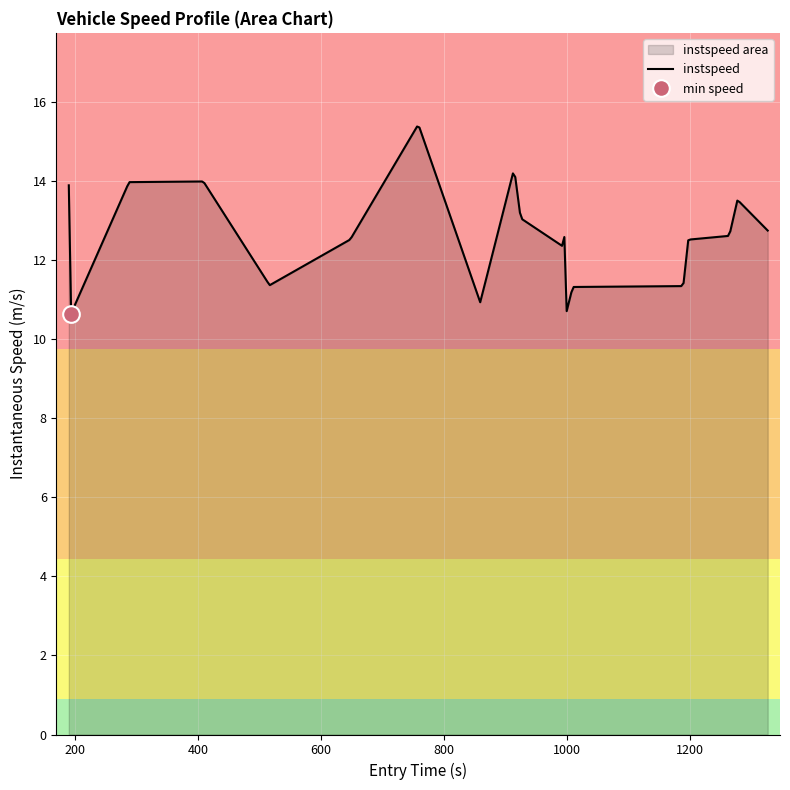

What is the change in value from 11 to 16?

+0.2